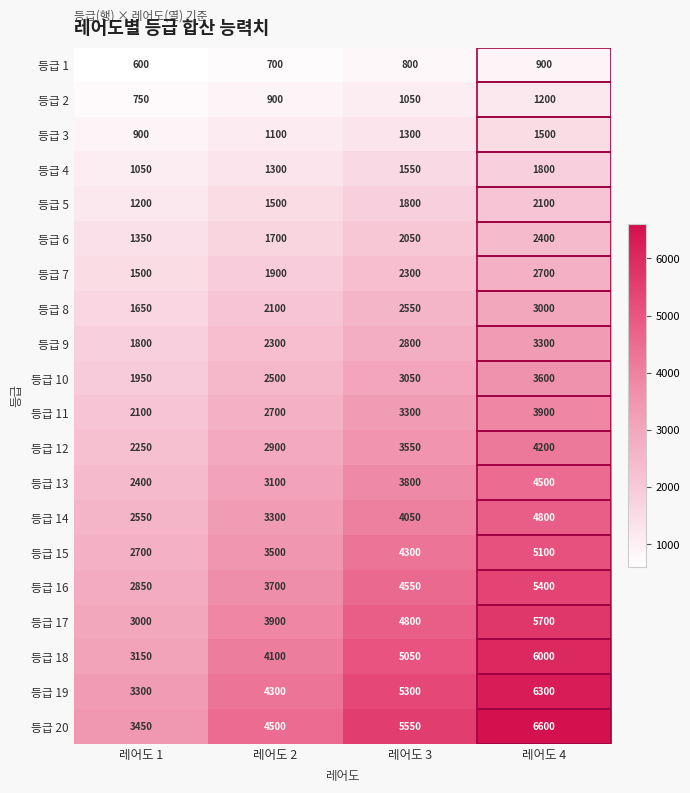

At which label is 등급 16 closest to 4125?

레어도 2